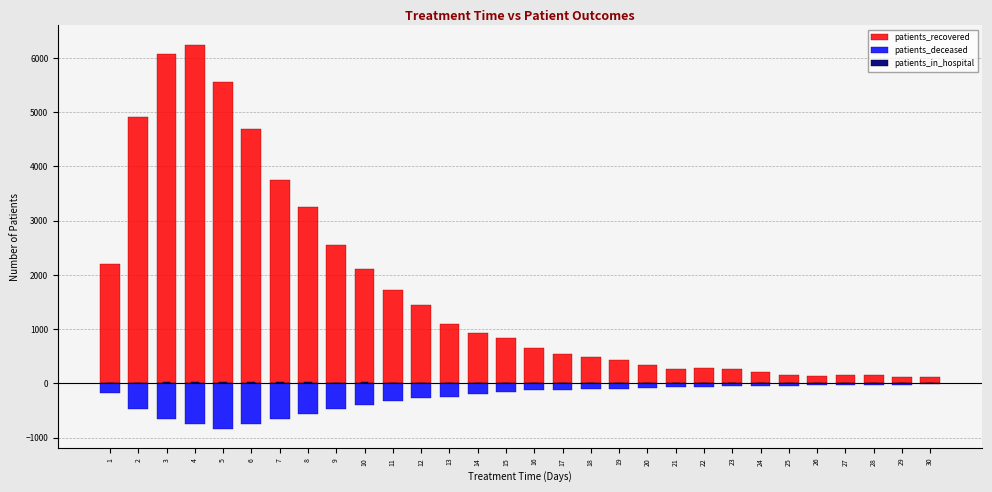

At which category is the sum across all series the highest?

4